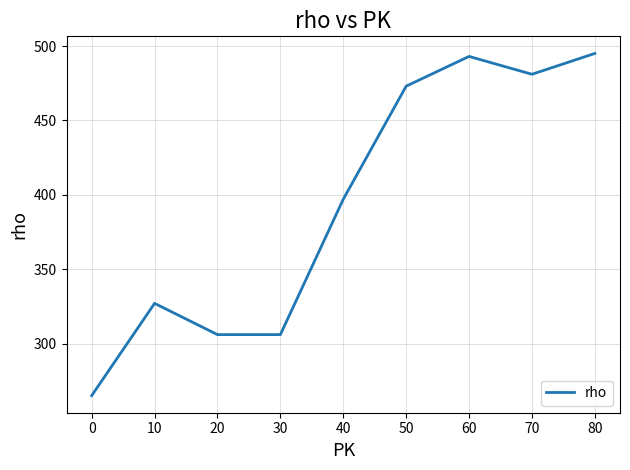

What is the smallest value displayed?

265